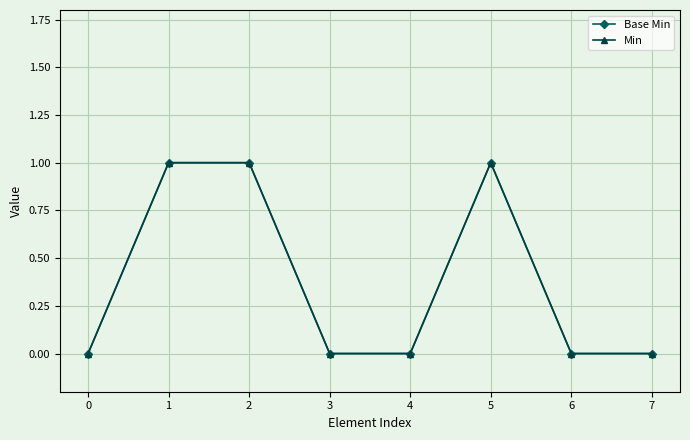

At which category is the sum across all series the highest?

1